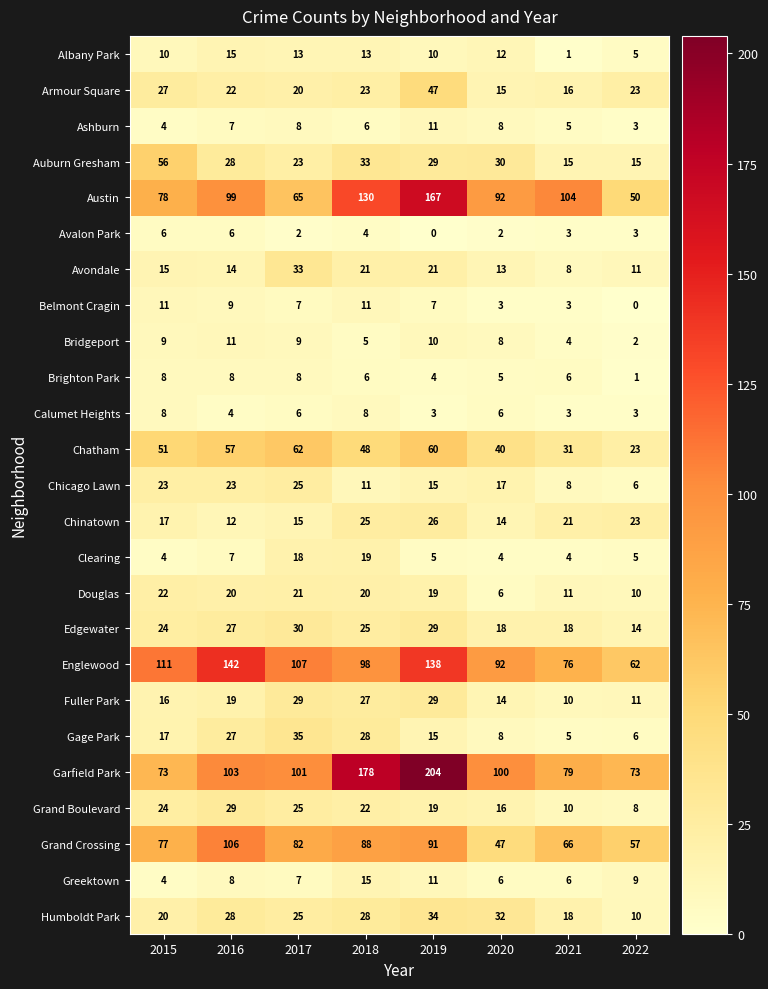

The Albany Park series shows 13 at 2018. True or false?

True